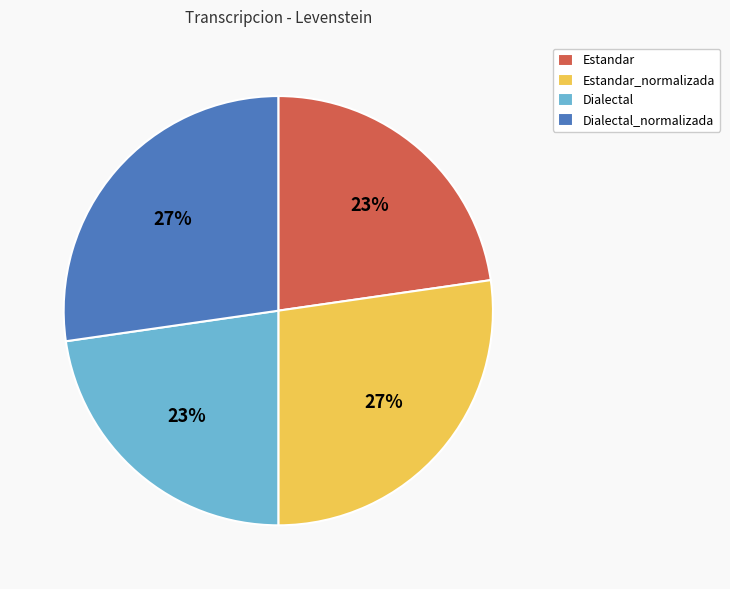

Is Dialectal_normalizada the majority of the pie?

No